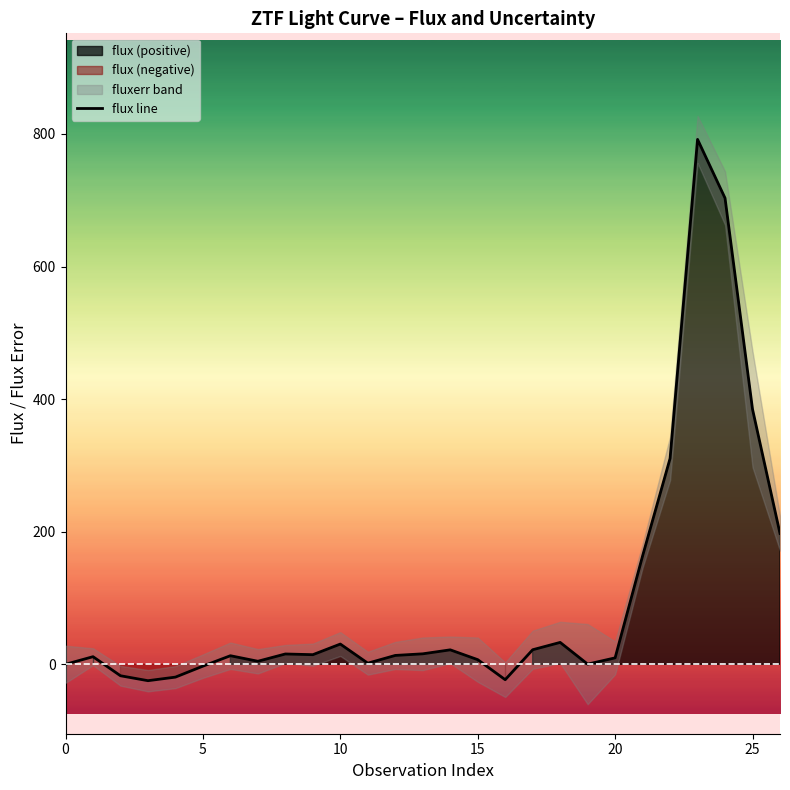

What is the lowest value of the flux line series?

-24.7